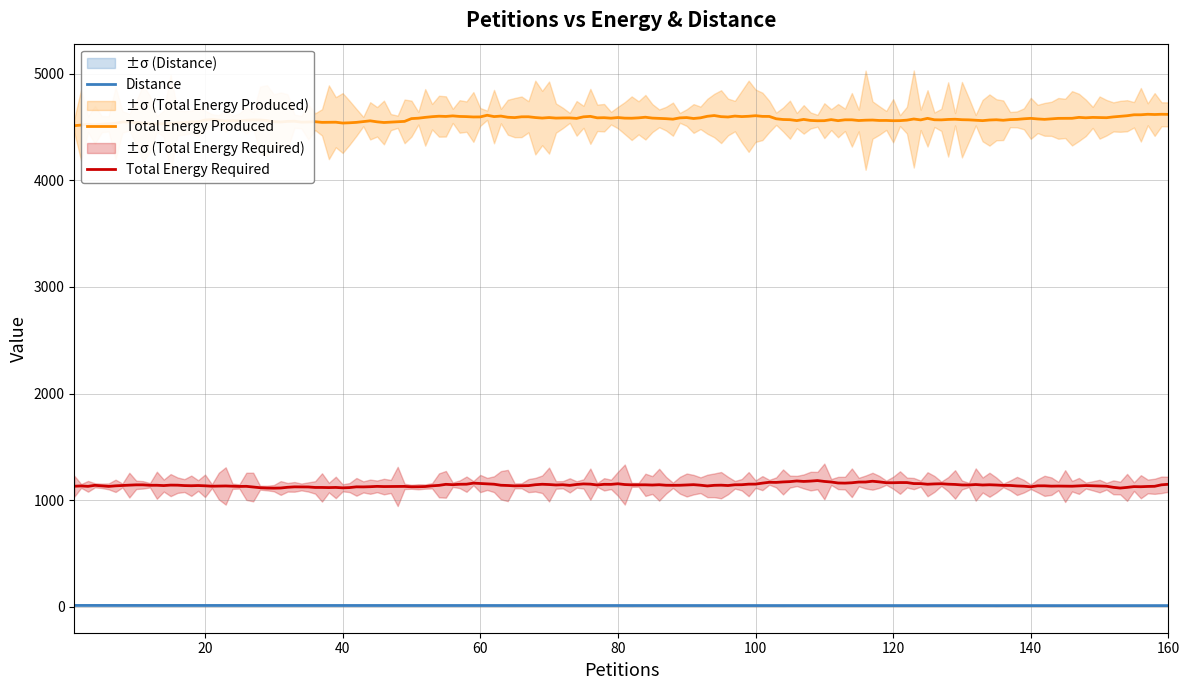

The chart shows a value of 4520 at Total Energy Produced. True or false?

True